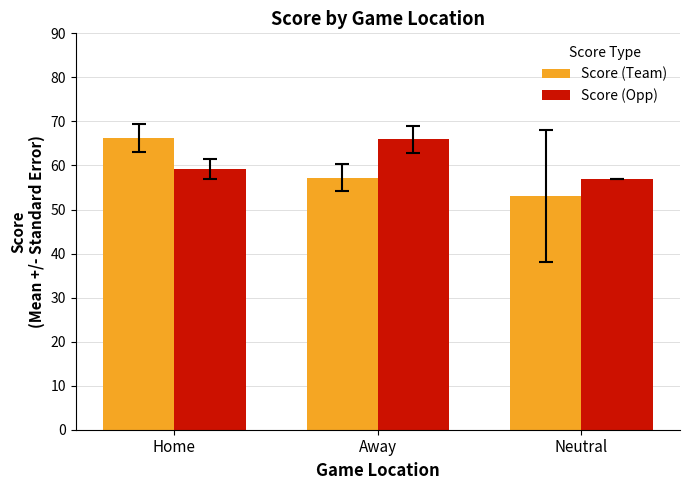

What are all the series names shown in the legend?

Score (Team), Score (Opp)